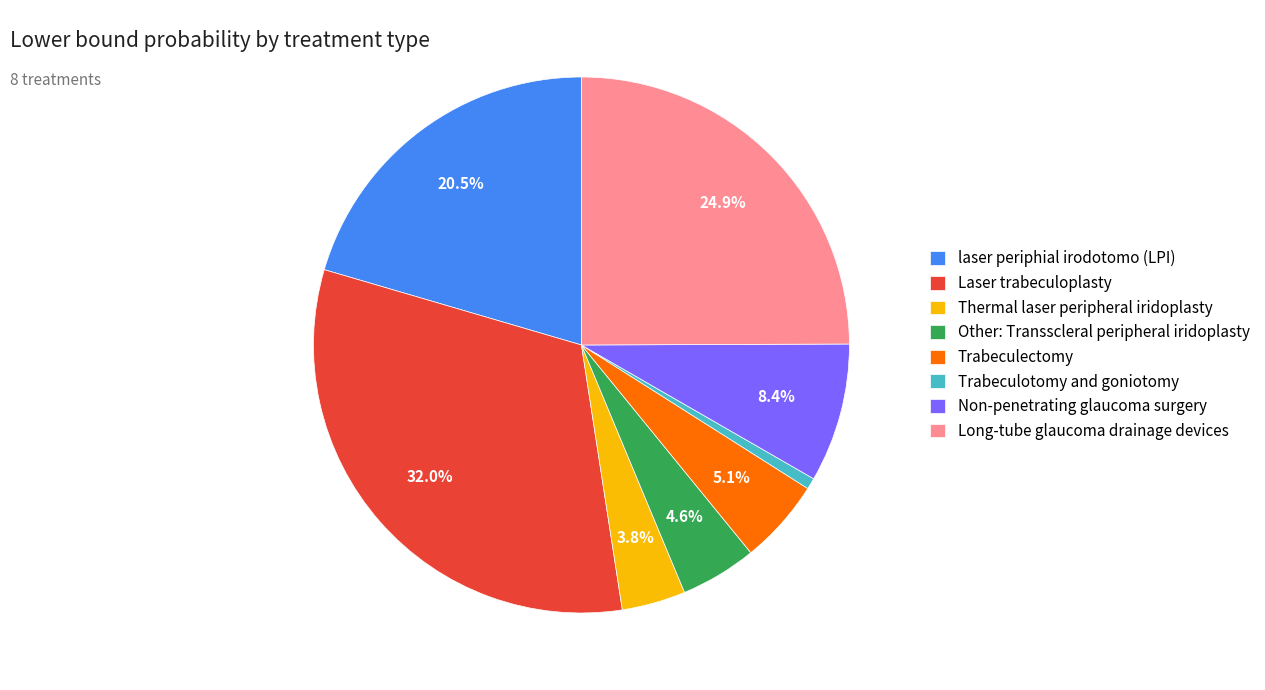

Between Other: Transscleral peripheral iridoplasty and Trabeculotomy and goniotomy, which is larger?

Other: Transscleral peripheral iridoplasty